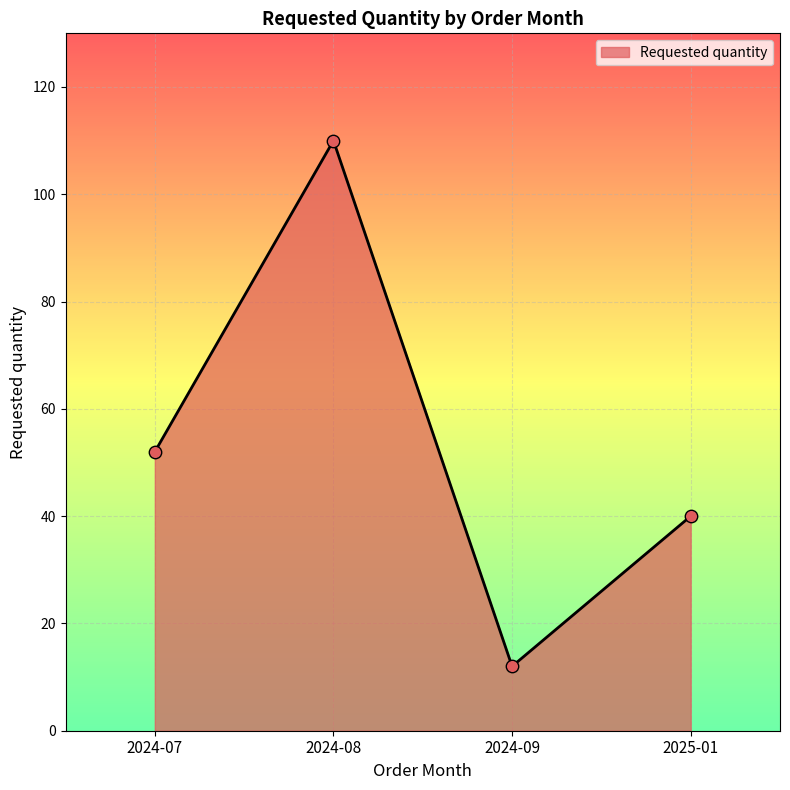

Between 2025-01 and 2024-09, which is larger?

2025-01